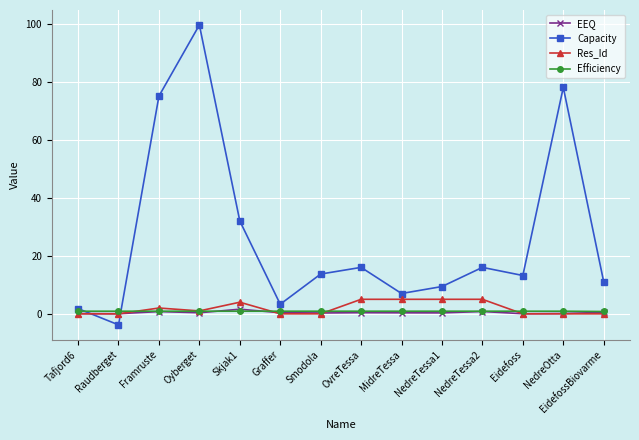

At which category does Capacity reach its first local peak?

Oyberget